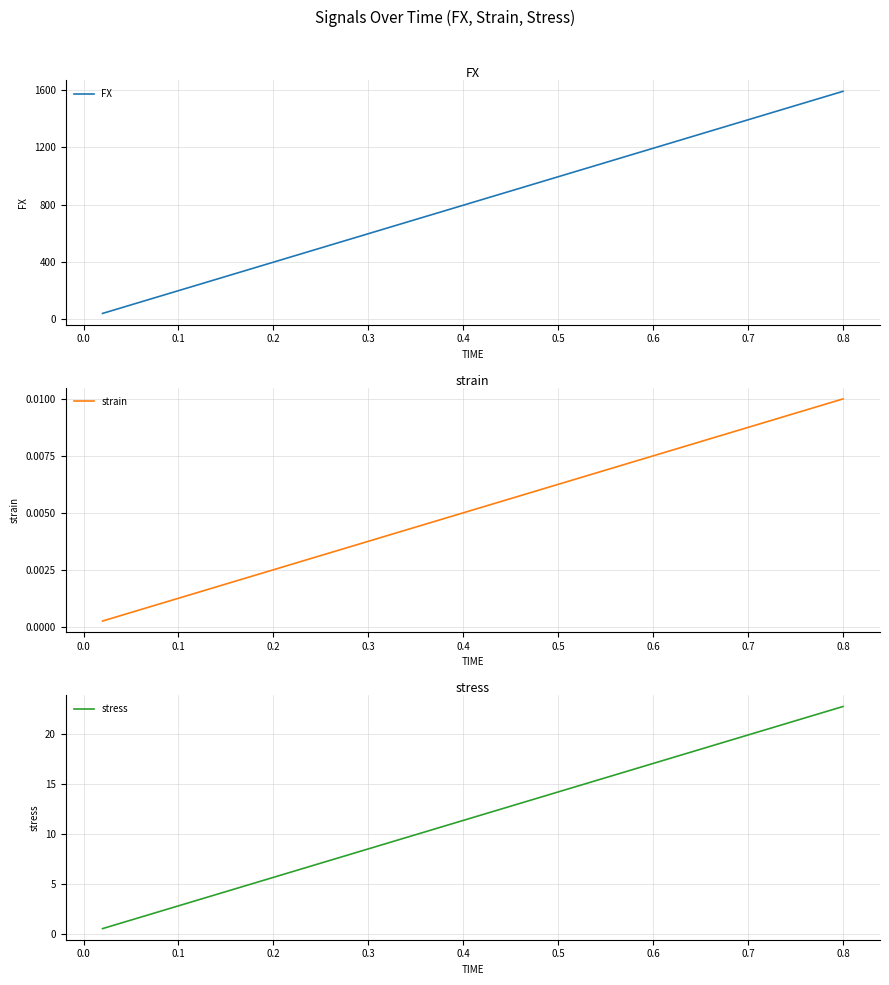

True or false: strain and stress cross at least once.

False